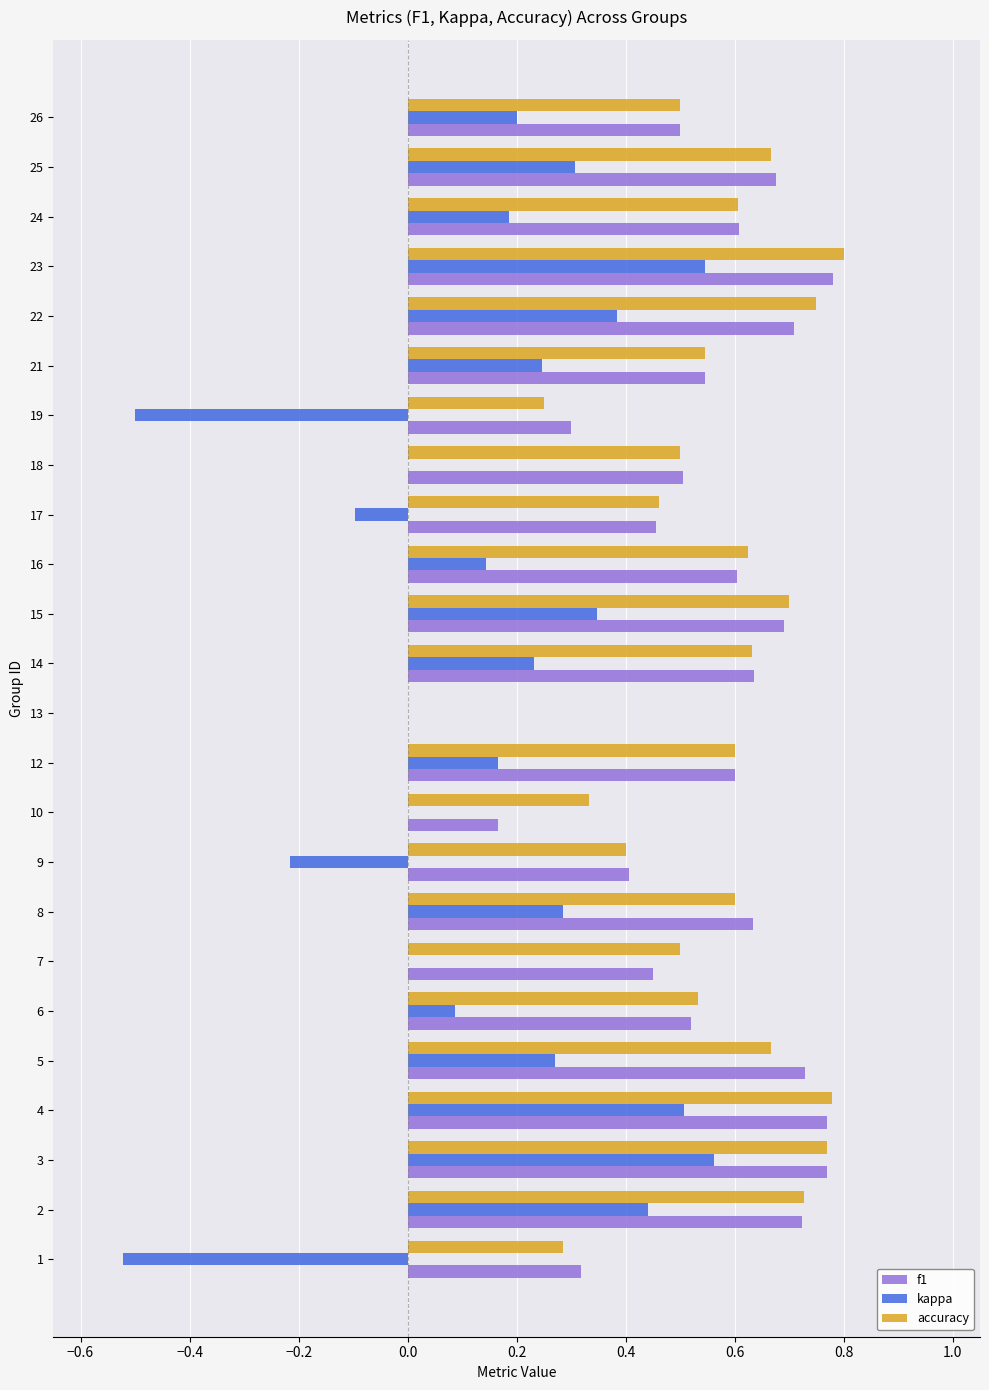

The accuracy series shows 0.6 at 12. True or false?

True